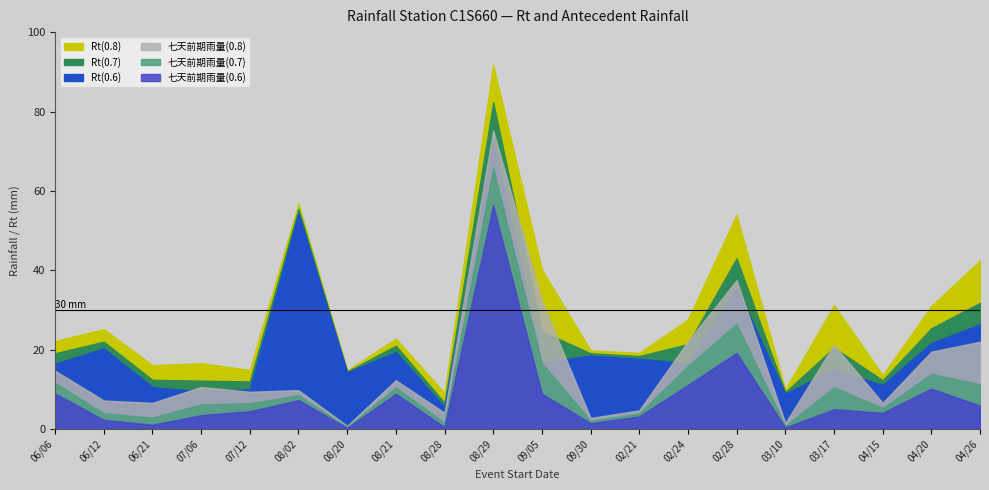

Which series has the largest total across all categories?

Rt(0.8)